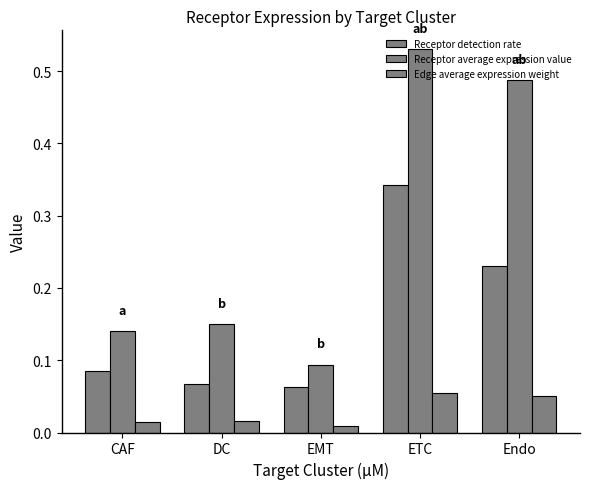

Rank the series at CAF from lowest to highest value.

Edge average expression weight, Receptor detection rate, Receptor average expression value